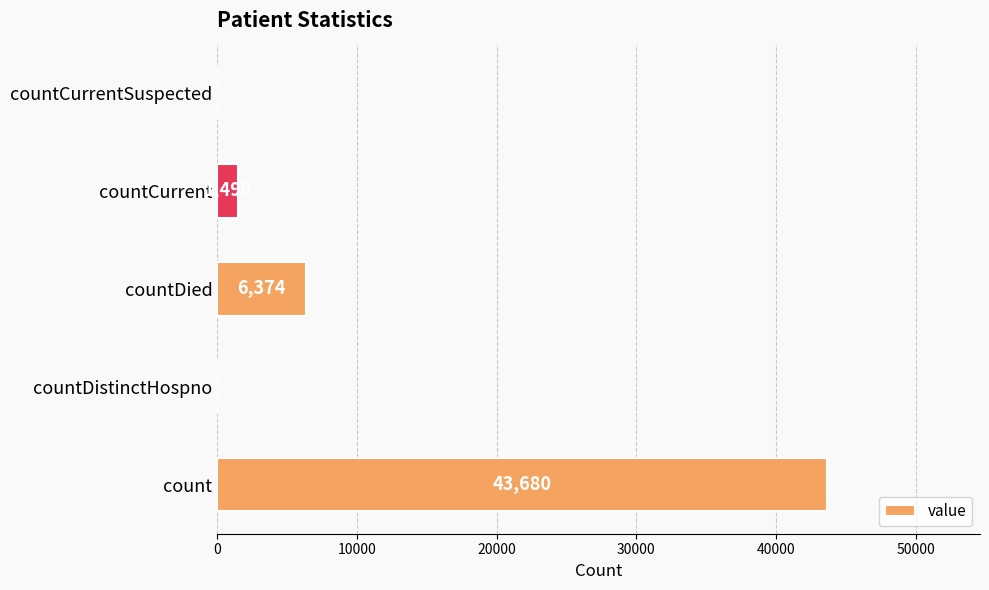

What is the sum of the values at countCurrentSuspected and count?

43680